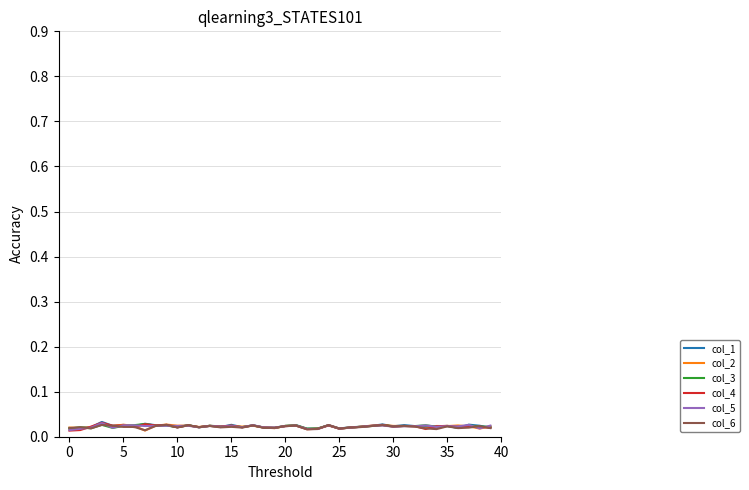

Where do col_5 and col_6 first cross each other?

0 and 5